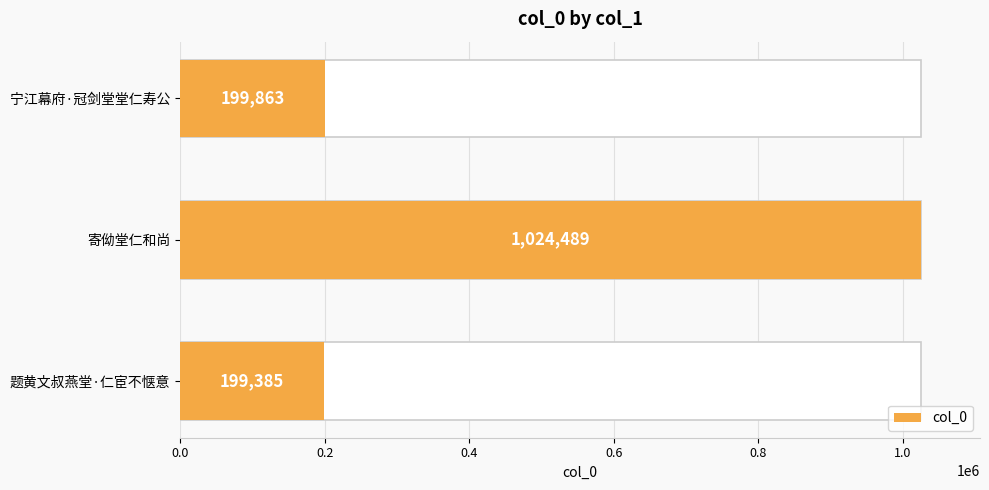

How many values are below 199863?

1